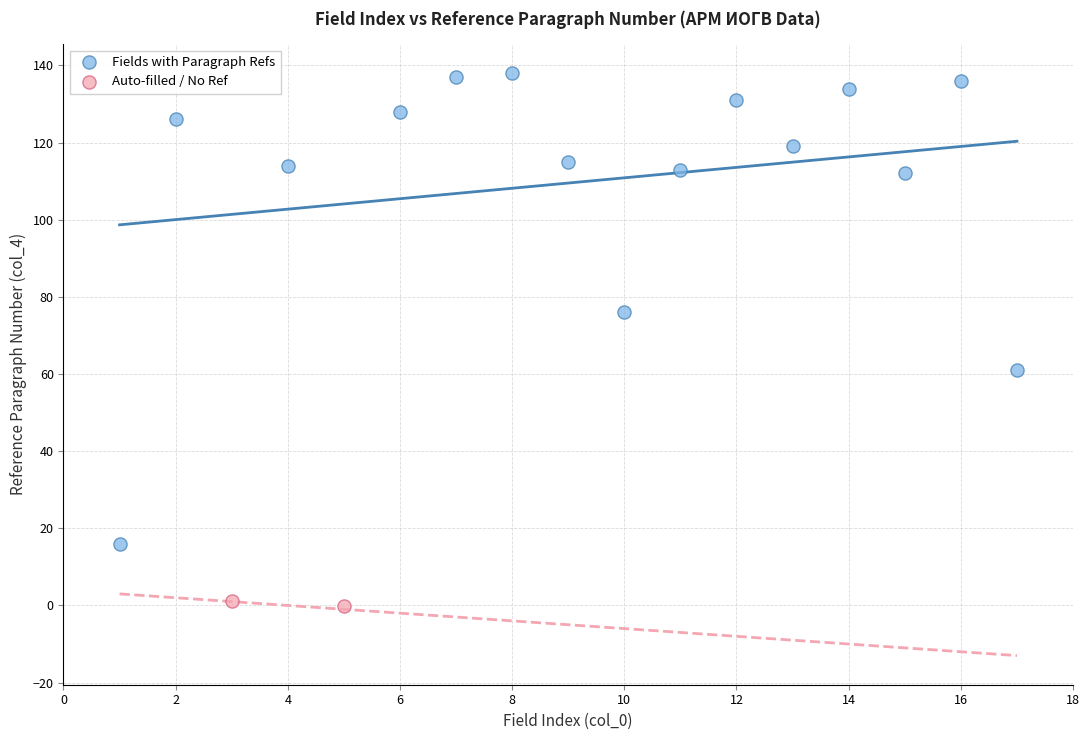

What are all the series names shown in the legend?

Fields with Paragraph Refs, Auto-filled / No Ref